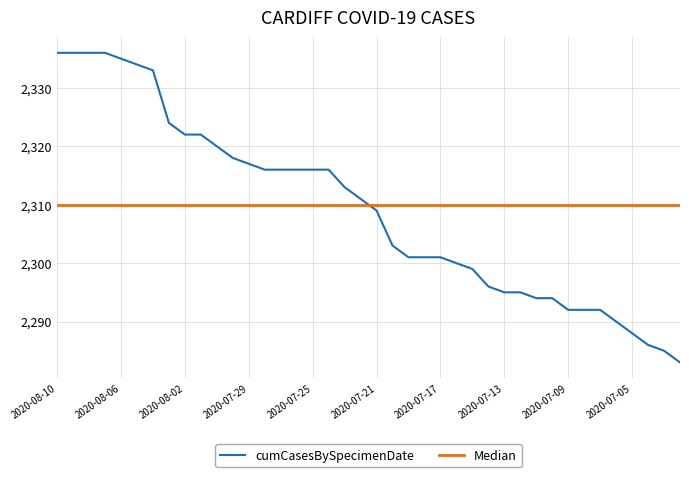

The chart shows a value of 3527 at 2020-07-10. True or false?

False